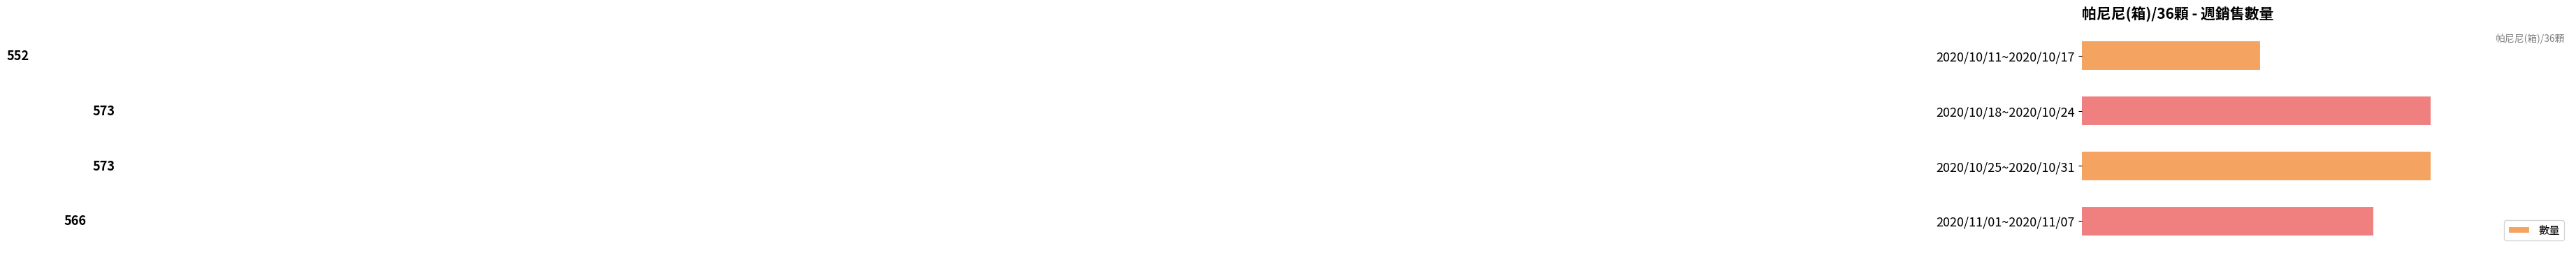

Read the value at 2020/11/01~2020/11/07, to the nearest 5.

565